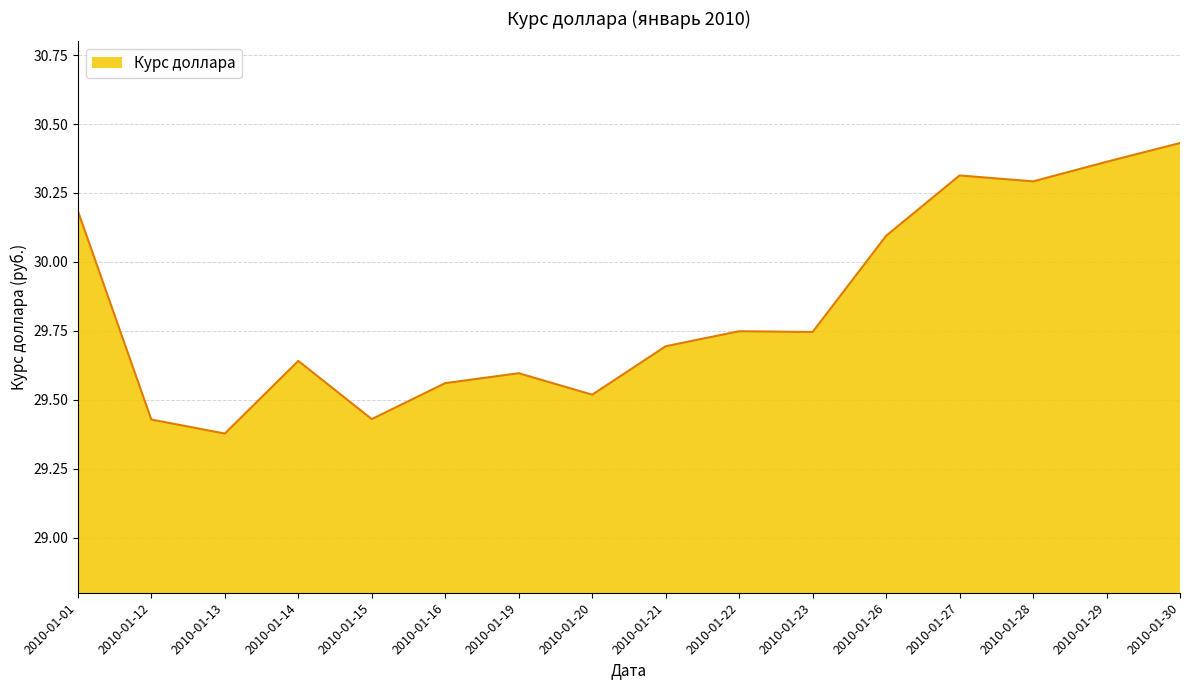

Which label corresponds to the largest value in the chart?

2010-01-30